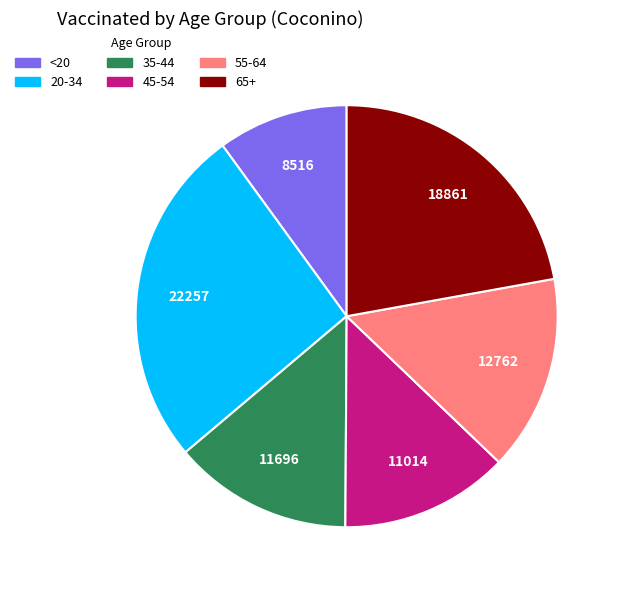

The 65+ slice represents 14% of the pie. True or false?

False